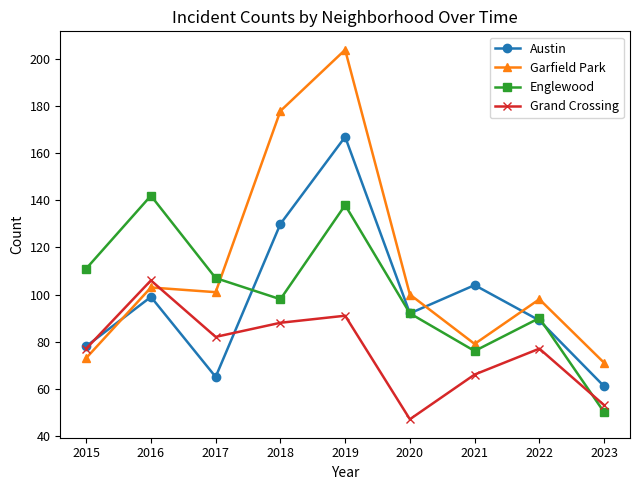

Where do Garfield Park and Austin first cross each other?

2015 and 2016